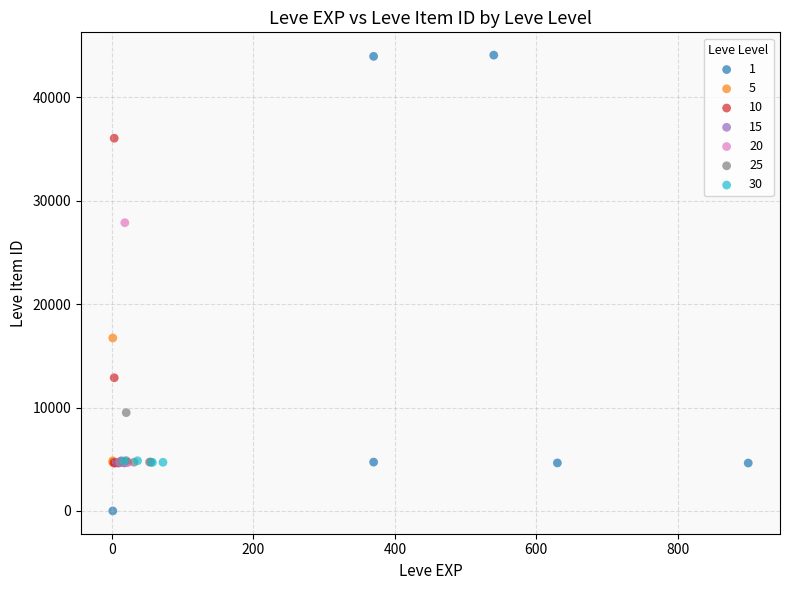

What are all the series names shown in the legend?

1, 5, 10, 15, 20, 25, 30